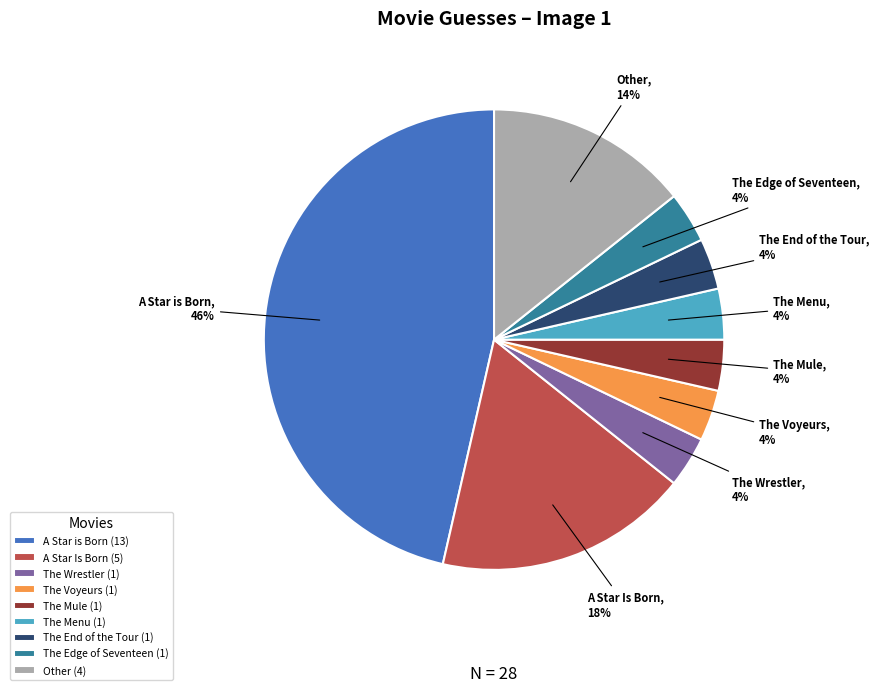

To the nearest percent, what percentage of the pie is Other?

14%